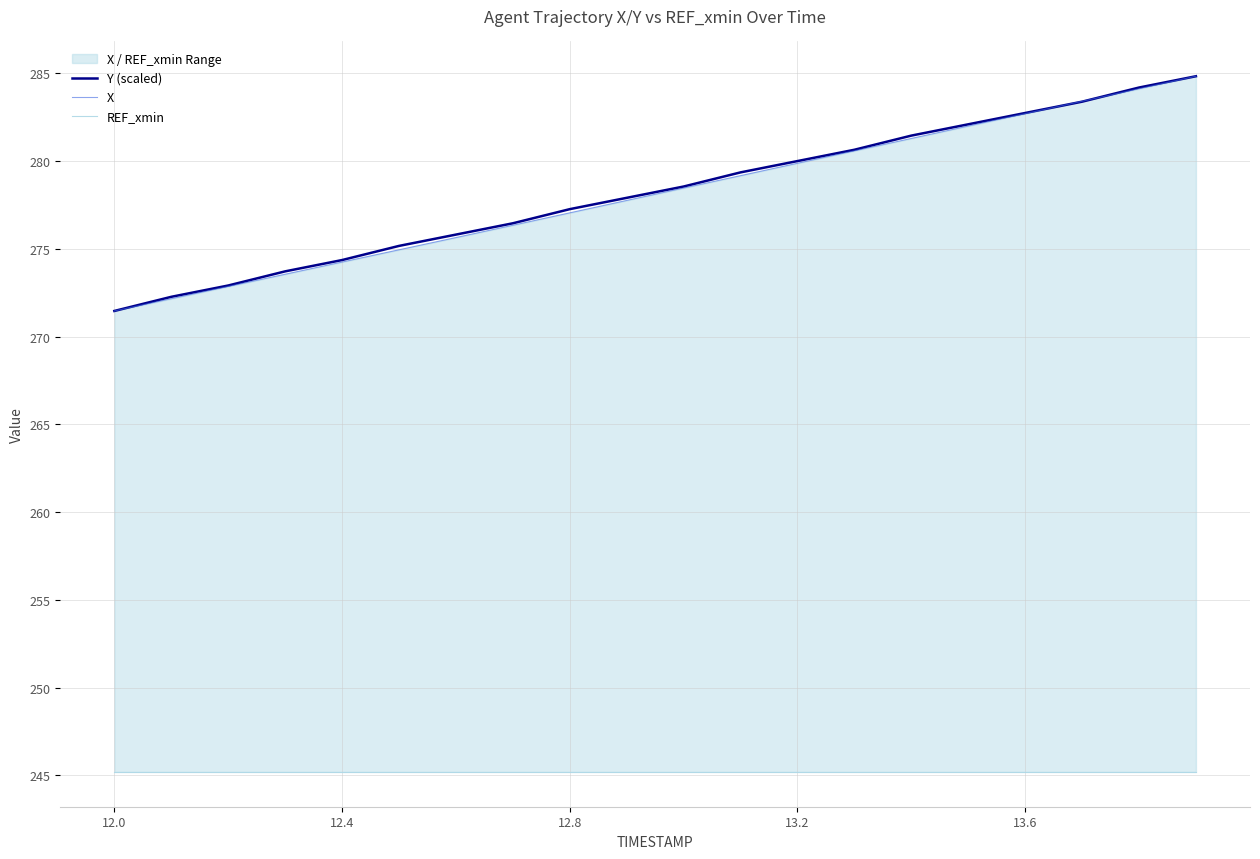

What is the lowest value of the X series?

271.5